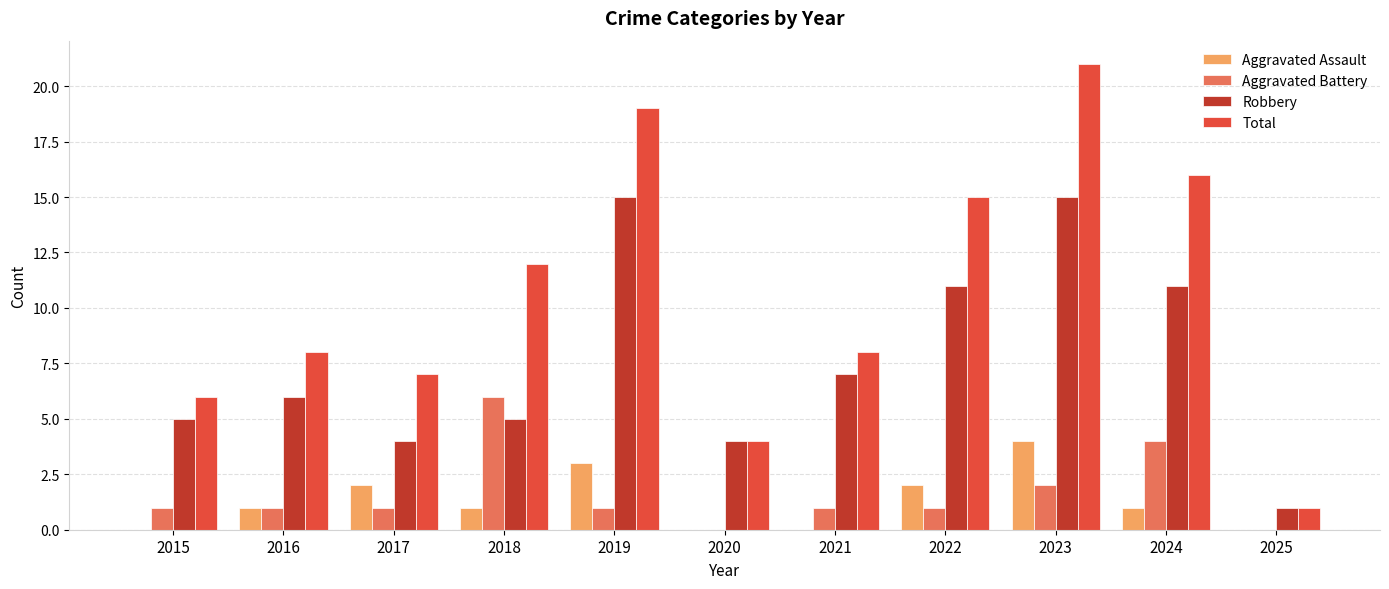

How many series are shown in this chart?

4